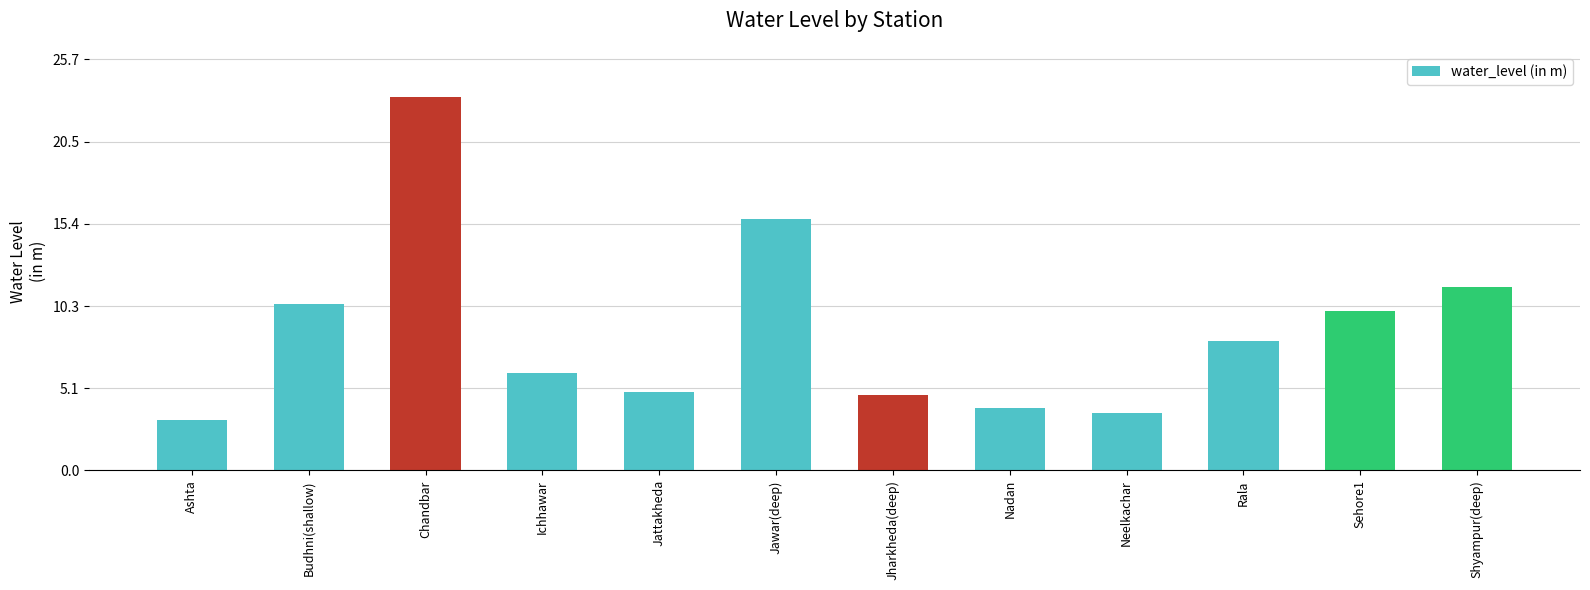

What position from the left is Chandbar?

3